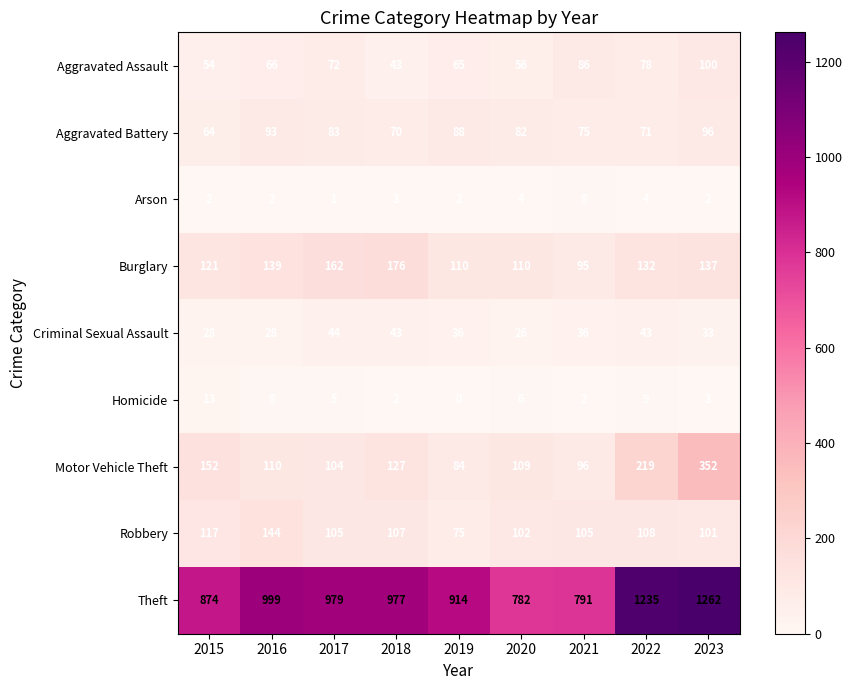

At which label does Homicide first exceed 5?

2015